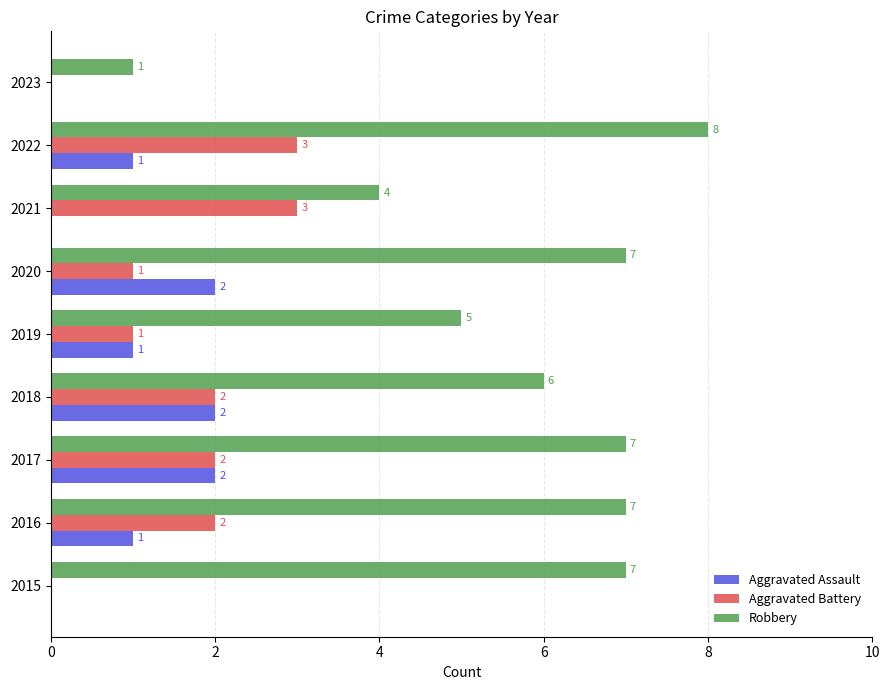

What is the sum of the Aggravated Assault values at 2017 and 2019?

3